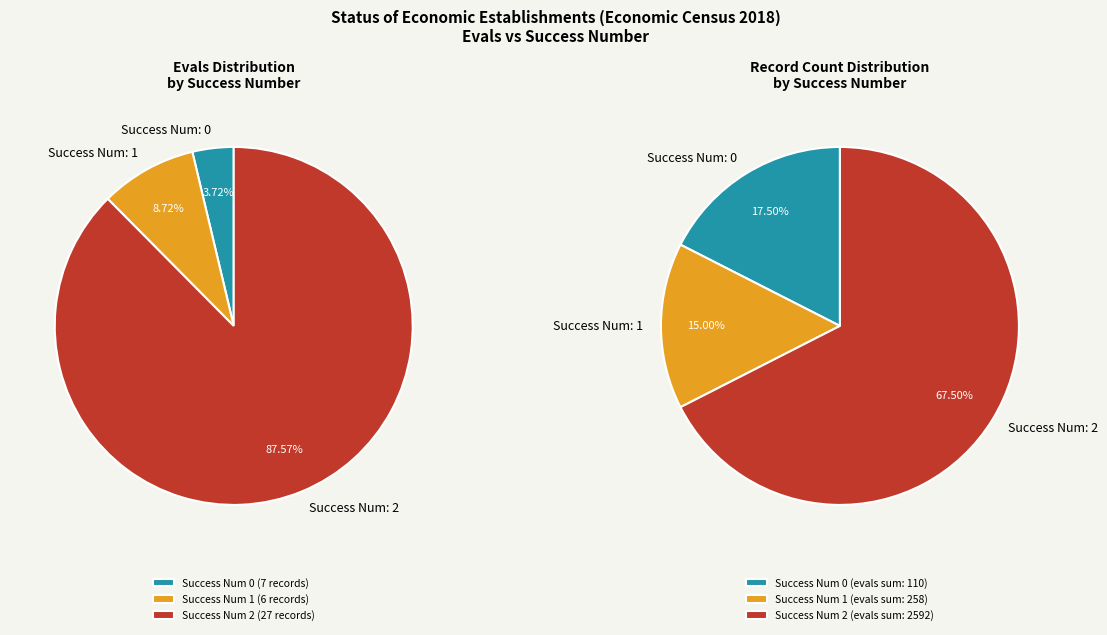

Does 1 account for over 50% of the chart?

No